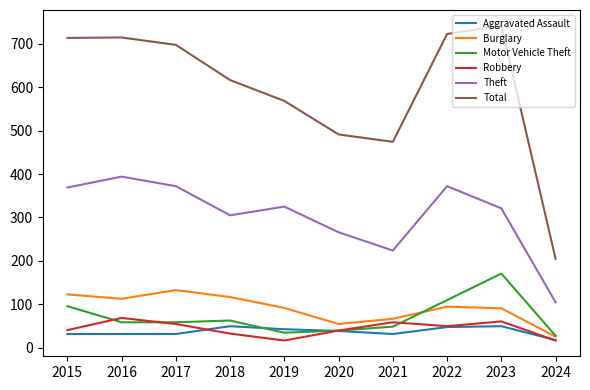

True or false: Robbery has more than 0 points higher than both neighbors.

True